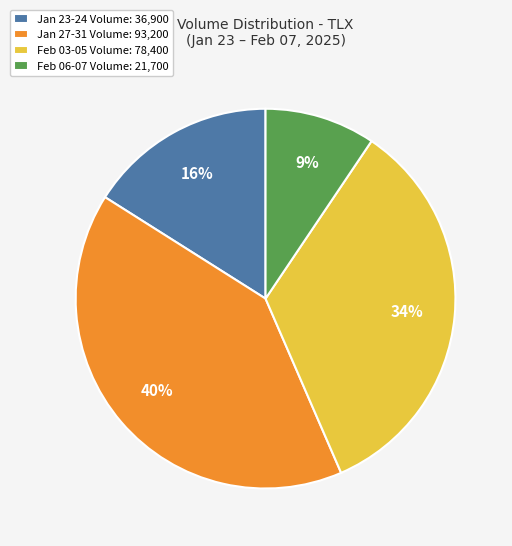

How many segments does this pie chart have?

4